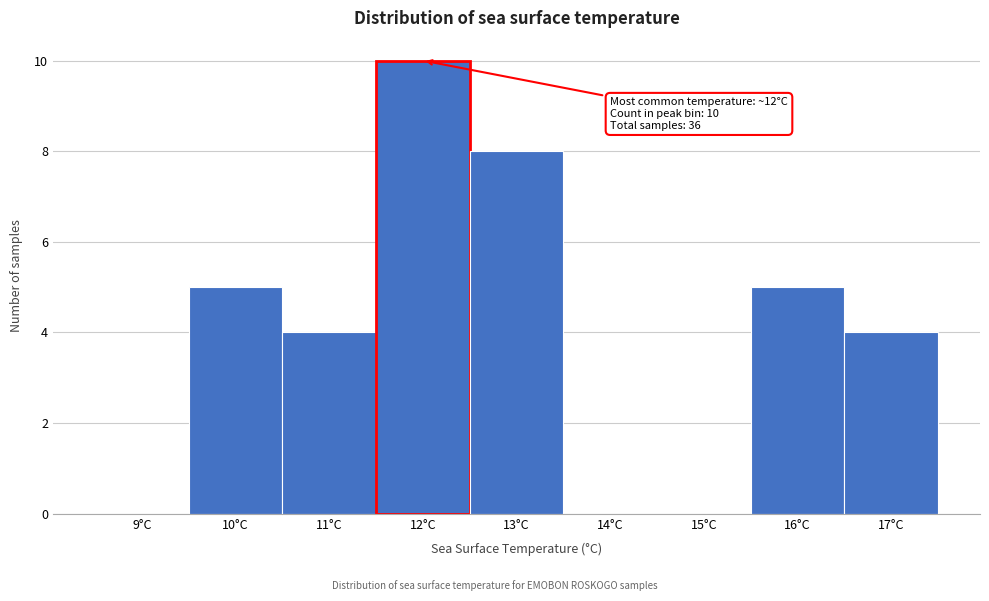

Reading left to right, transcribe all the data shown in this chart.

9°C=0	10°C=5	11°C=4	12°C=10	13°C=8	14°C=0	15°C=0	16°C=5	17°C=4